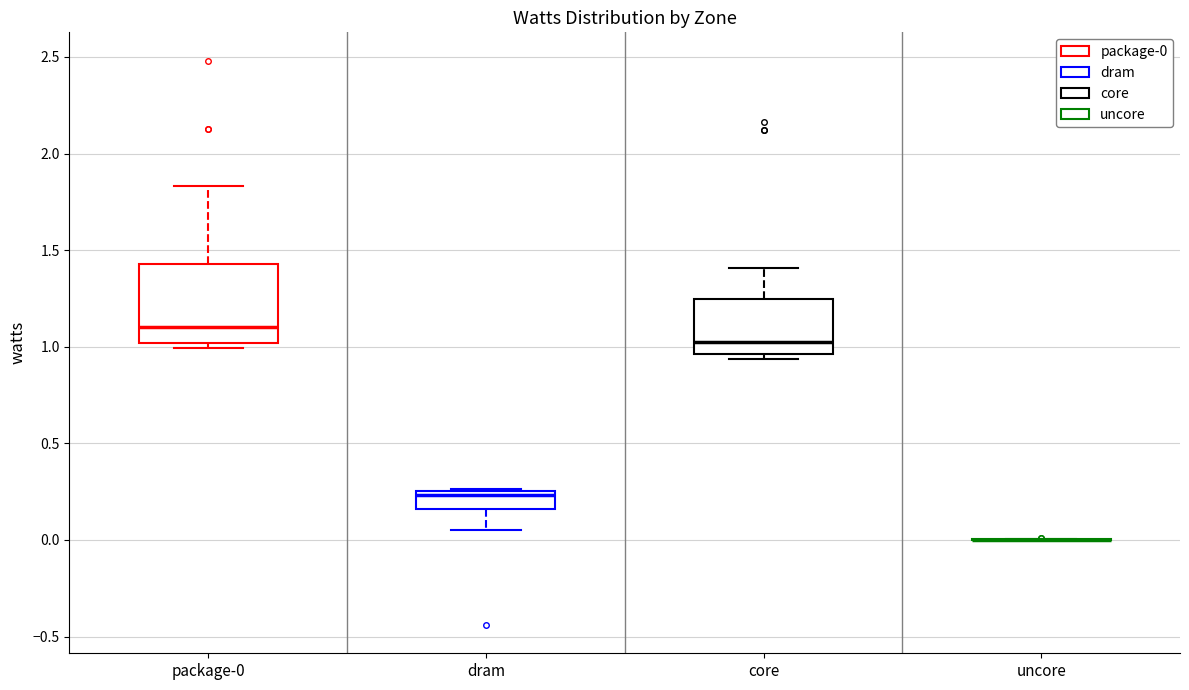

Reading left to right, transcribe this box plot: for each box, give where its median line is, the range the box spans, and where its two whiskers end, as read against the y-axis. The values are not printed on the chart, so give them approximately, as read against the axis.

package-0: median 1.10, box 1.00 to 1.45, whiskers 1.00 (just below the box's lower edge) to 1.85
dram: median 0.25 (just below the box's upper edge), box 0.15 to 0.25, whiskers 0.05 to 0.25
core: median 1.05, box 0.95 to 1.25, whiskers 0.95 (just below the box's lower edge) to 1.40
uncore: box collapsed to a line at 0.00, whiskers 0.00 to 0.00